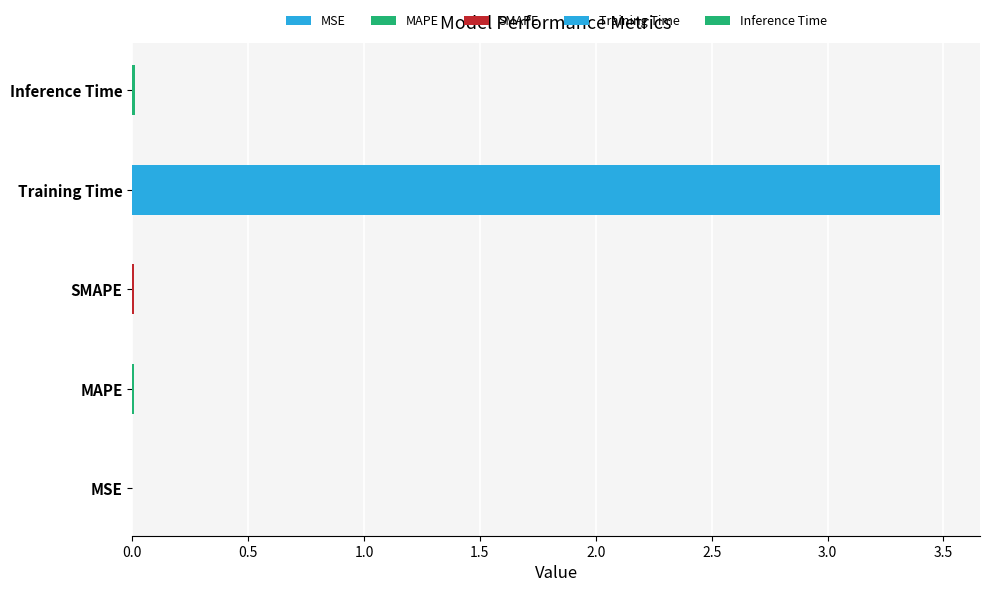

List the labels in order of value, smallest first.

MSE, SMAPE, MAPE, Inference Time, Training Time